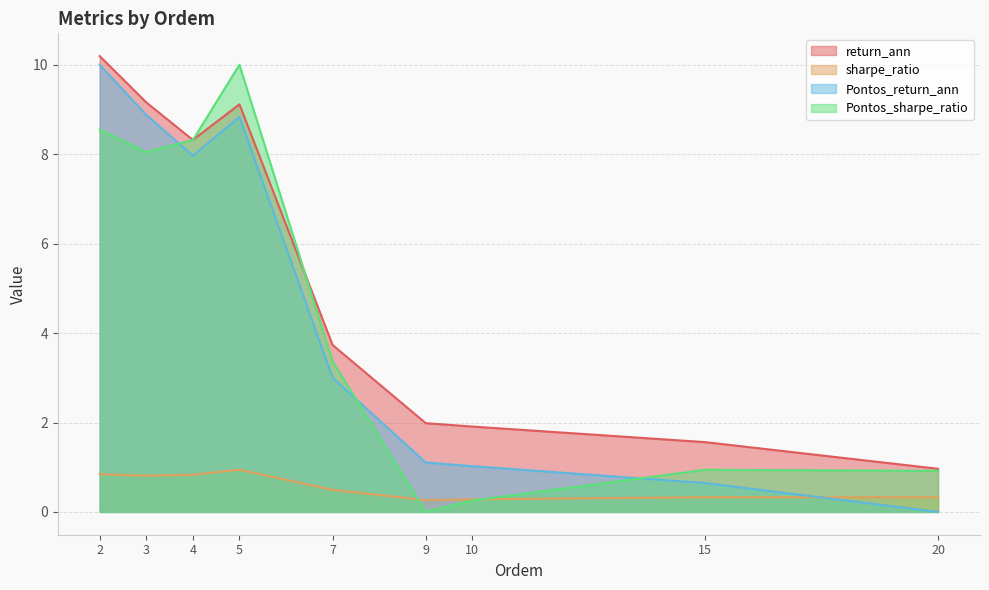

Reading right to left, extract all data points from this chart.

return_ann: 1.0	1.6	1.9	2.0	3.7	9.1	8.3	9.2	10.2
sharpe_ratio: 0.3	0.3	0.3	0.3	0.5	0.9	0.8	0.8	0.8
Pontos_return_ann: 0.0	0.6	1.0	1.1	3.0	8.8	8.0	8.9	10.0
Pontos_sharpe_ratio: 0.9	0.9	0.3	0.0	3.4	10.0	8.3	8.0	8.6